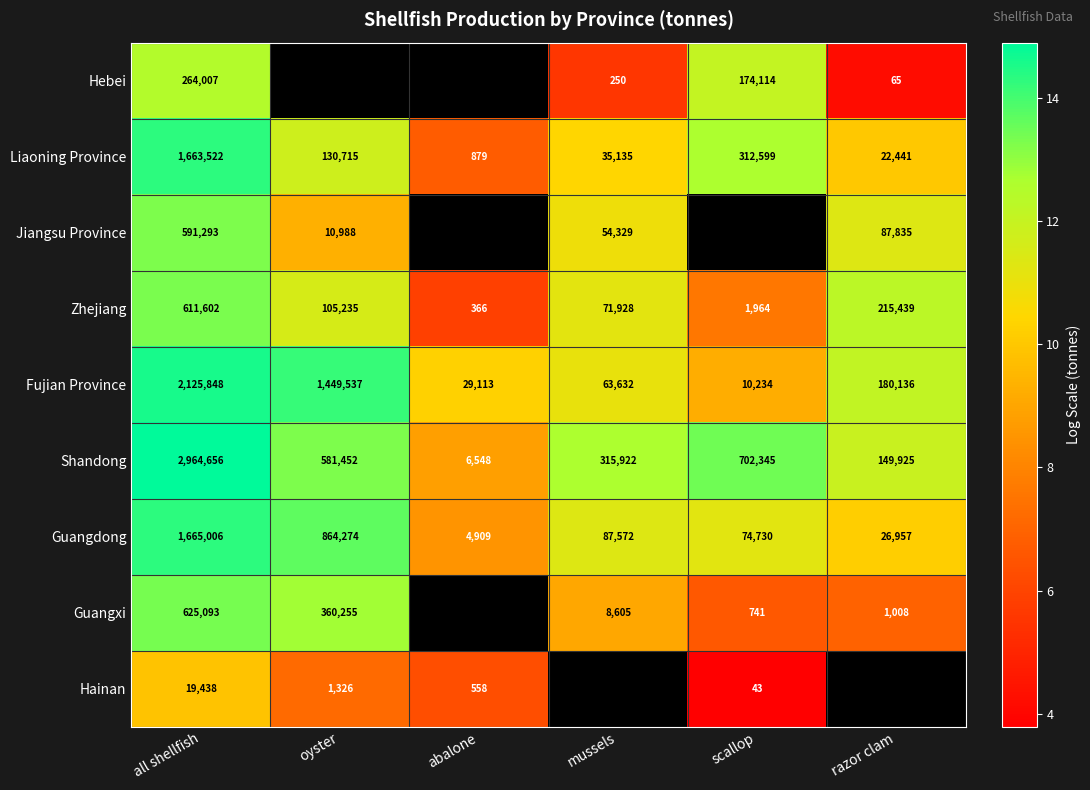

Is the value of Hainan at oyster greater than the value of Guangxi at scallop?

Yes